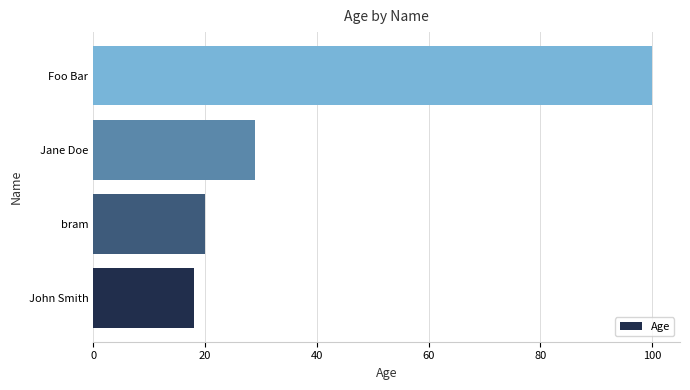

List the labels in order of value, largest first.

Foo Bar, Jane Doe, bram, John Smith